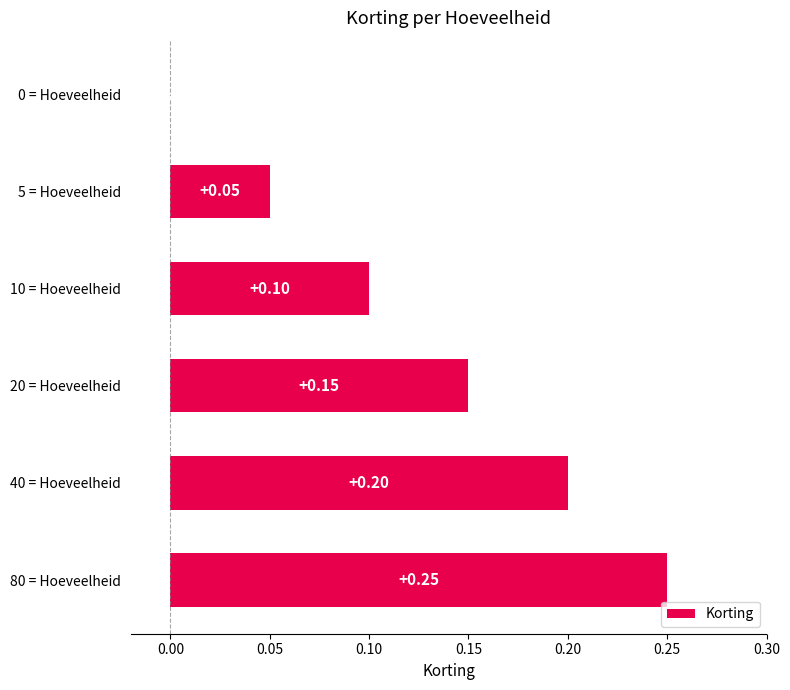

Which has a higher value, 10 = Hoeveelheid or 80 = Hoeveelheid?

80 = Hoeveelheid